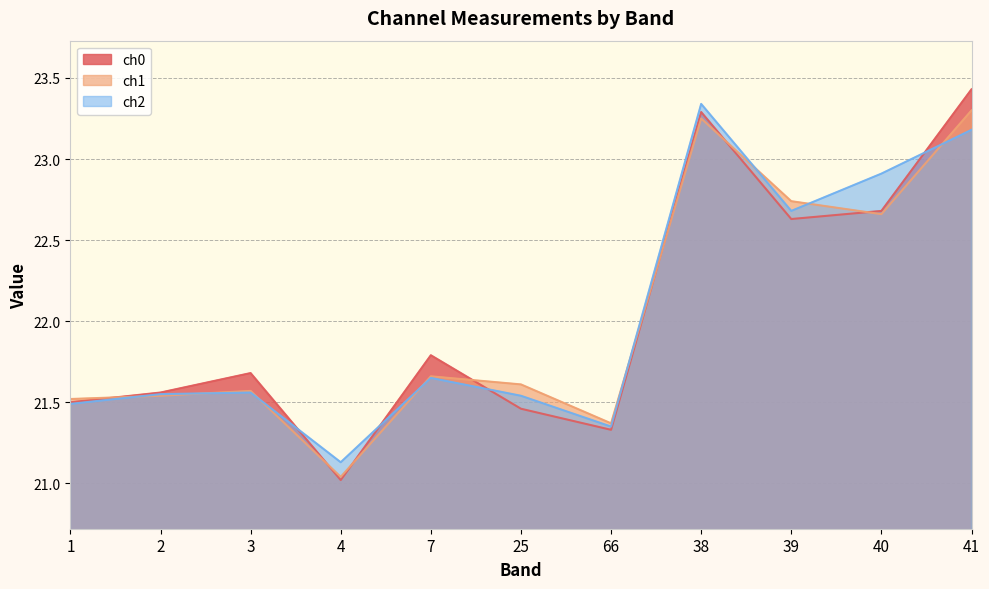

Which series has the largest range (max minus min)?

ch0